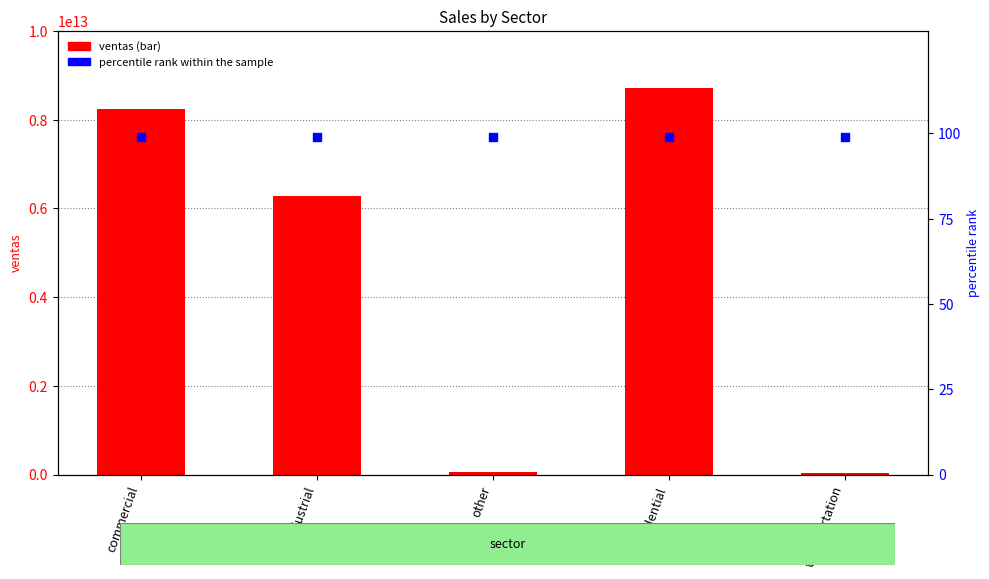

Is the value of ventas at commercial greater than the value of percentile rank within the sample at other?

Yes